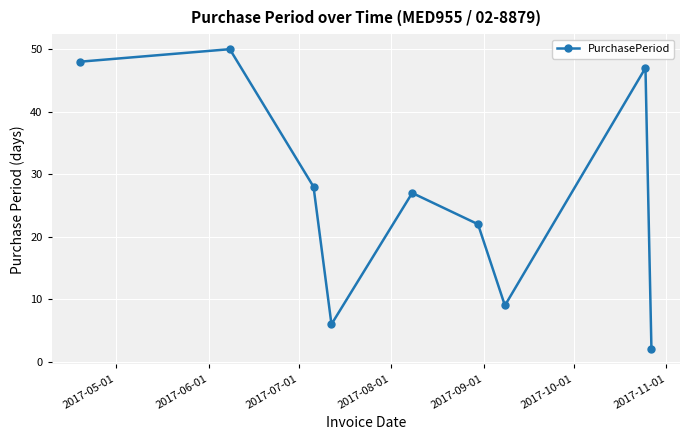

What is the average value?

27